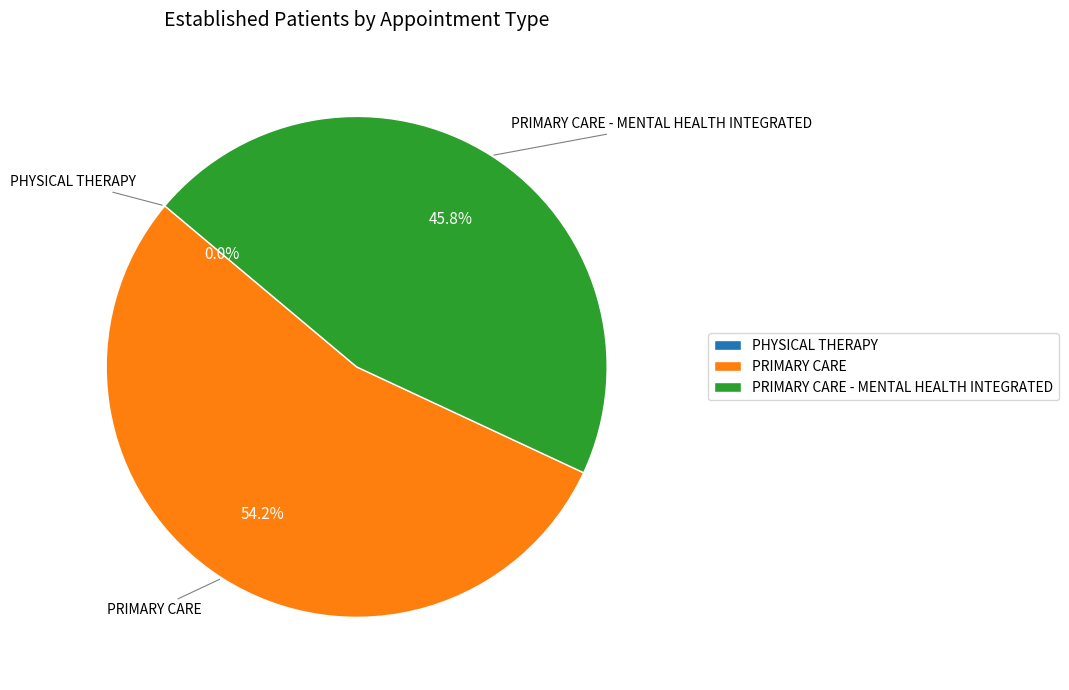

Which has a higher value, PRIMARY CARE or PRIMARY CARE - MENTAL HEALTH INTEGRATED?

PRIMARY CARE